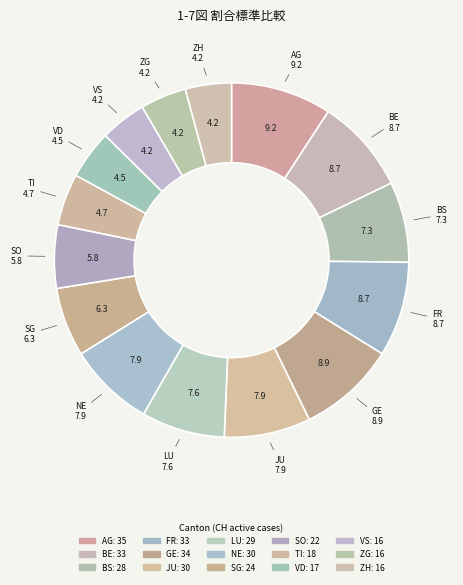

Which has a higher value, NE or AG?

AG